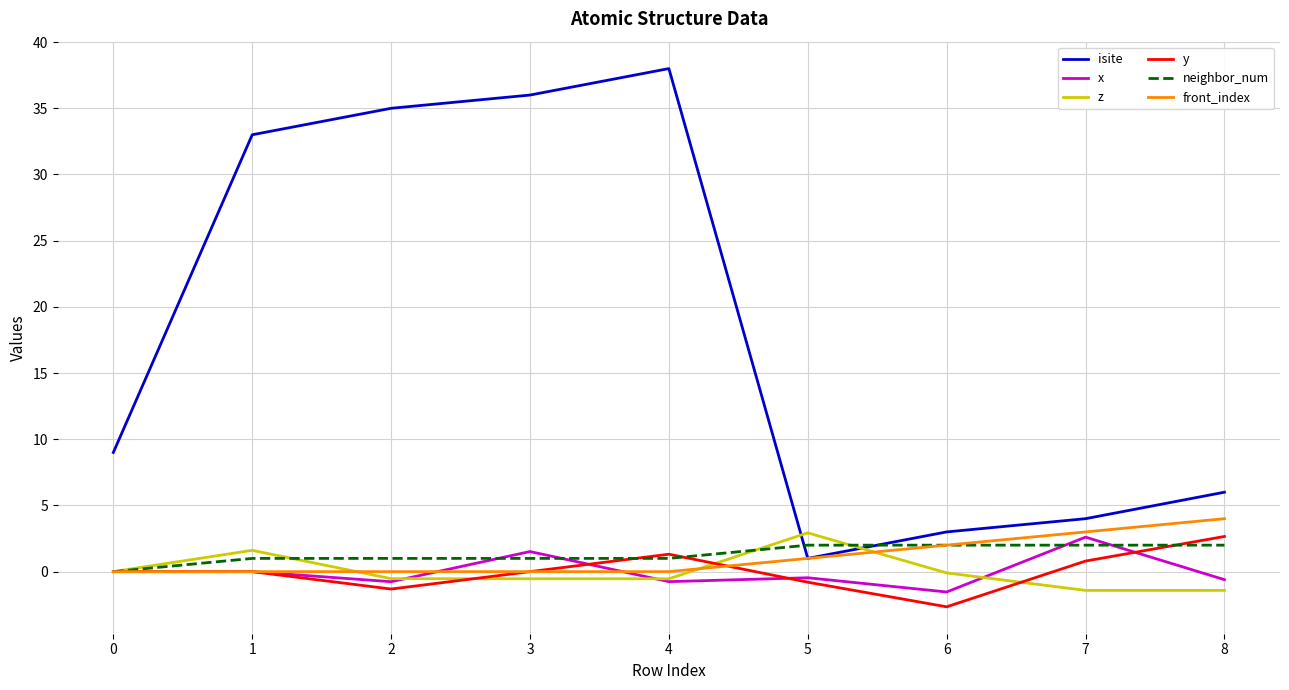

Is the value of front_index at 5 greater than the value of neighbor_num at 0?

Yes